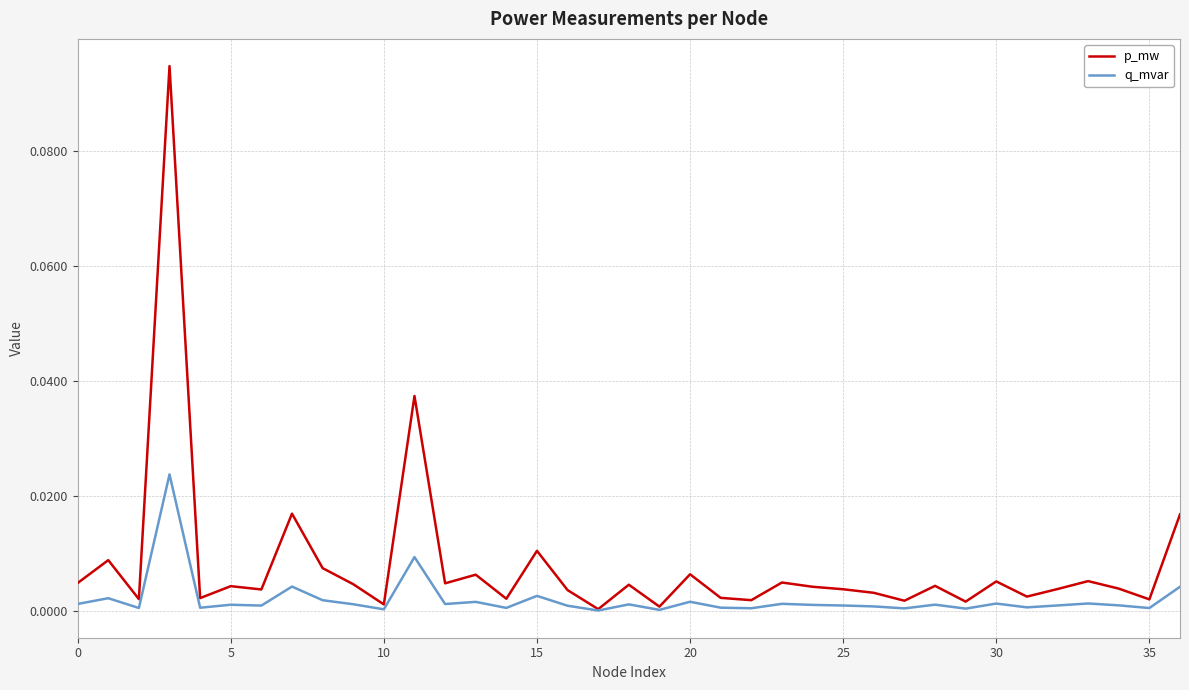

List the series in order of their peak value, highest first.

p_mw, q_mvar